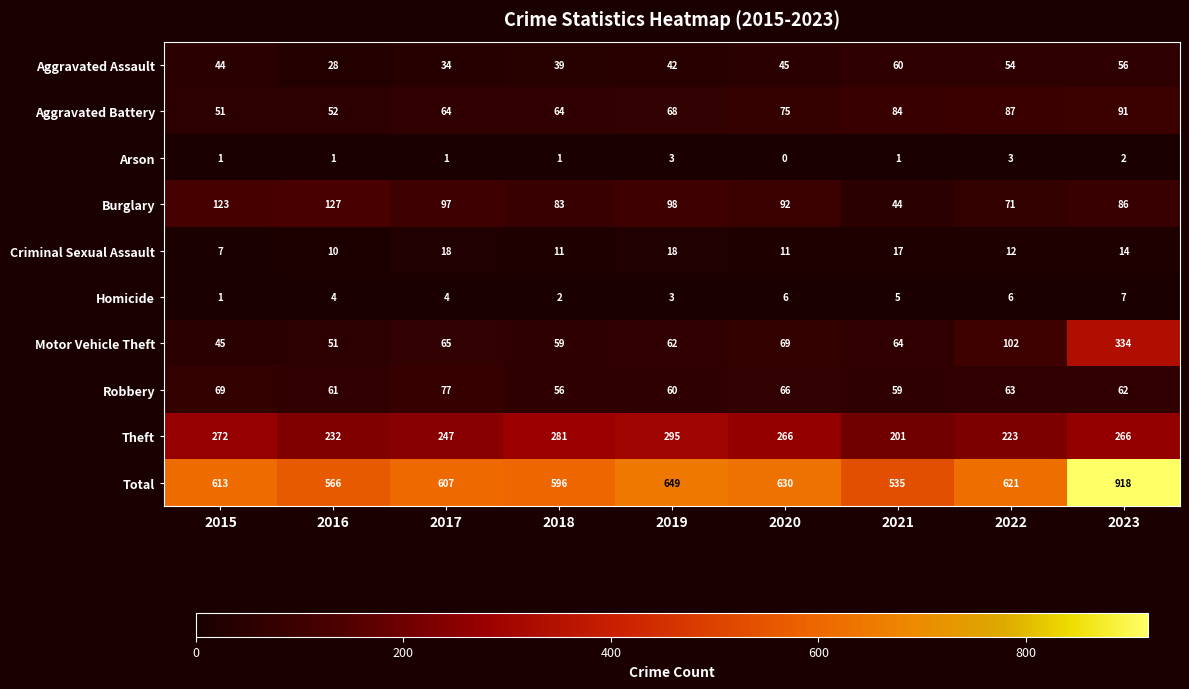

Where does the Robbery series first go above 62?

2015